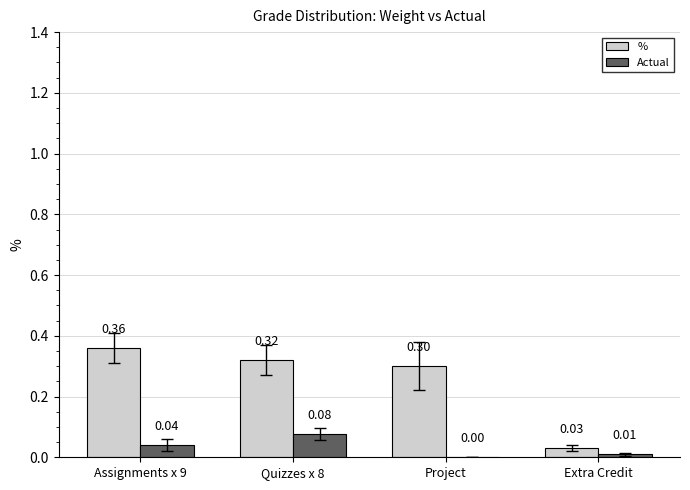

What is the sum of all % values?

1.0